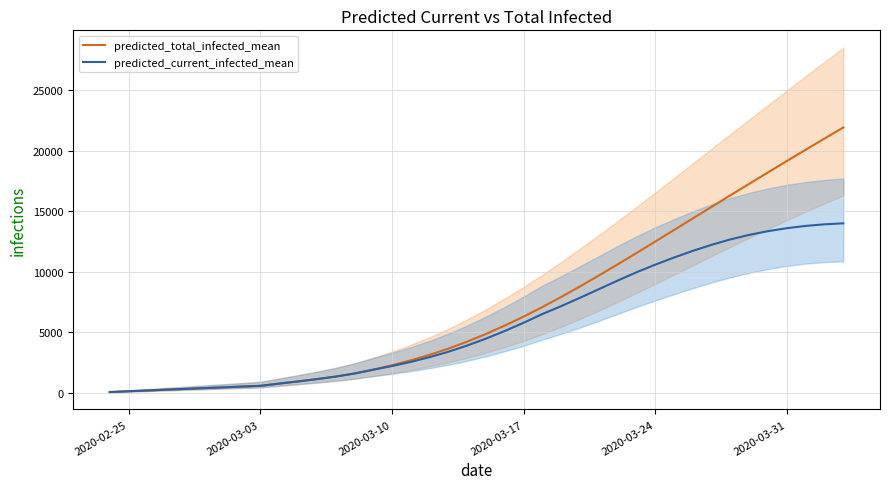

Rank the series by their average value, from highest to lowest.

predicted_total_infected_mean, predicted_current_infected_mean